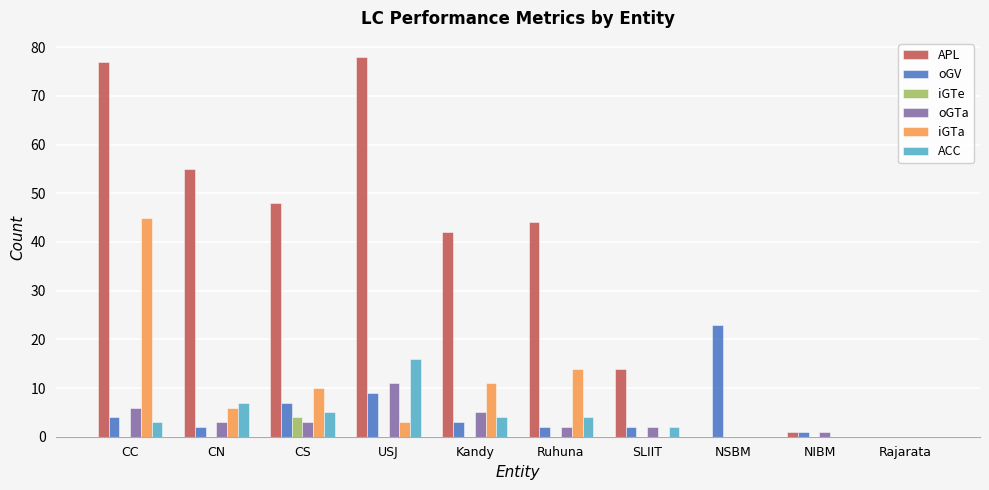

Between CS and USJ, which series saw the biggest shift?

APL